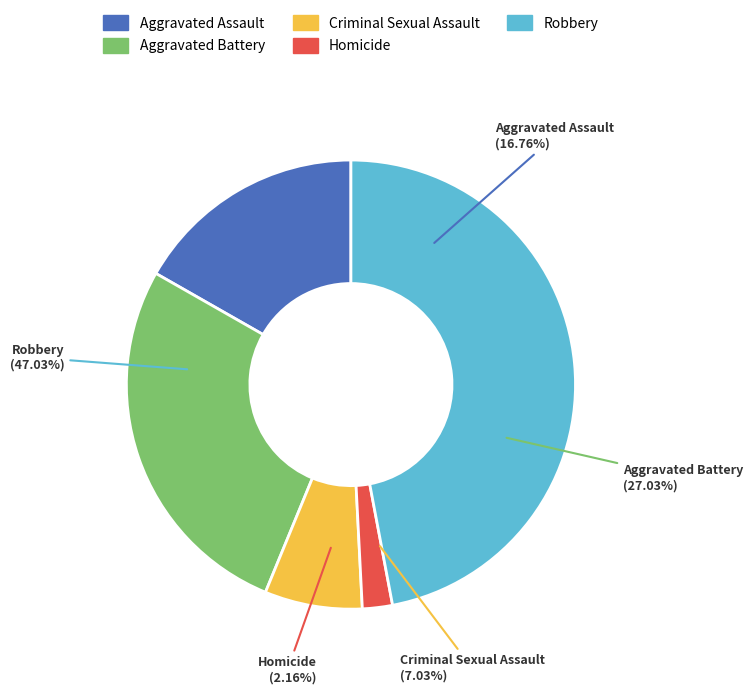

Is Criminal Sexual Assault the majority of the pie?

No